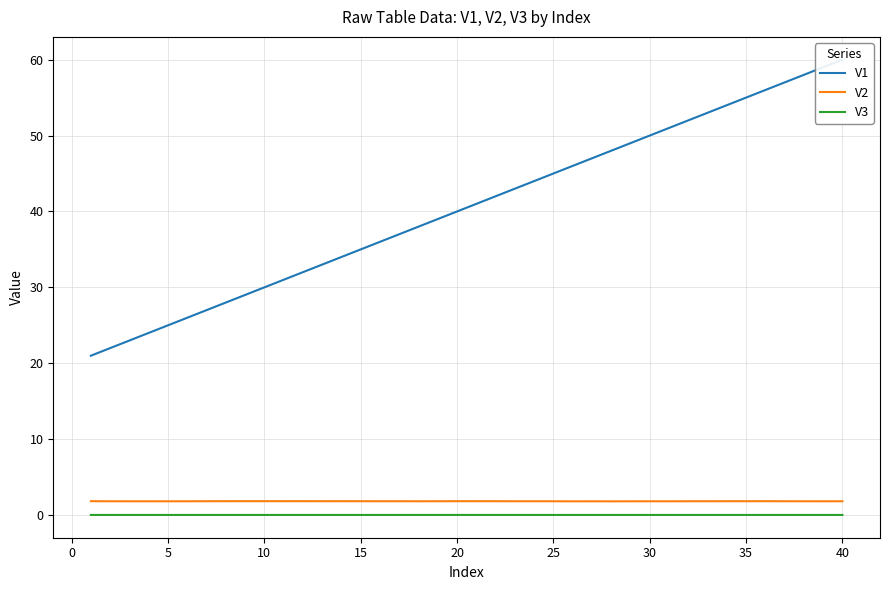

True or false: V2 and V3 cross at least once.

False